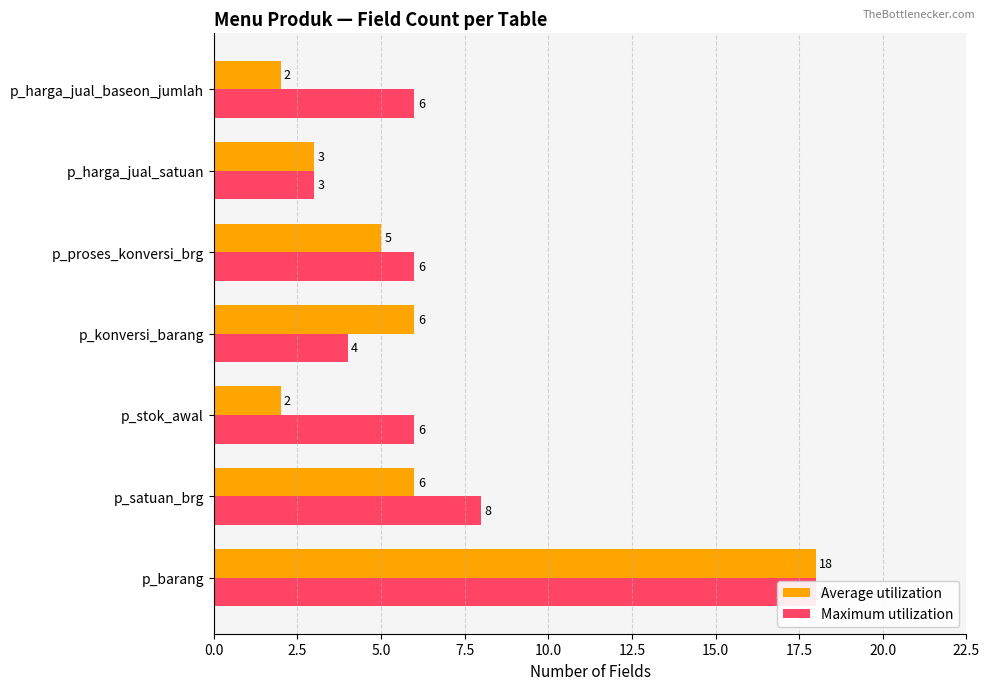

What are all the series names shown in the legend?

Average utilization, Maximum utilization